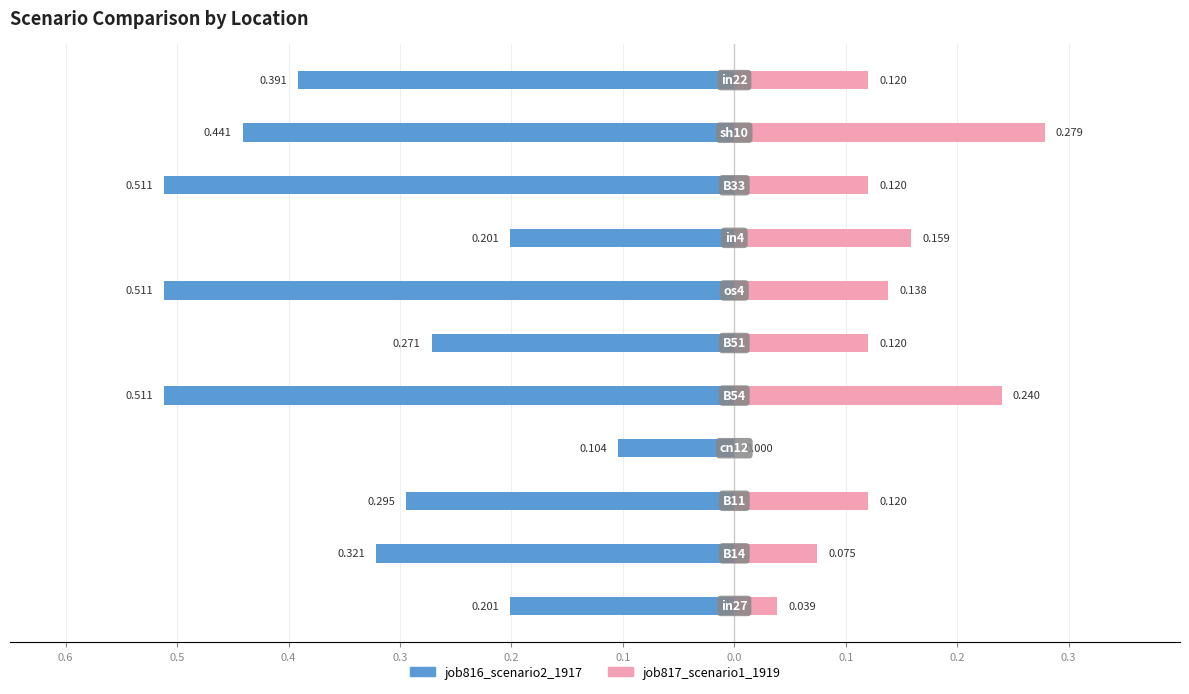

How many bars are there in each group?

2